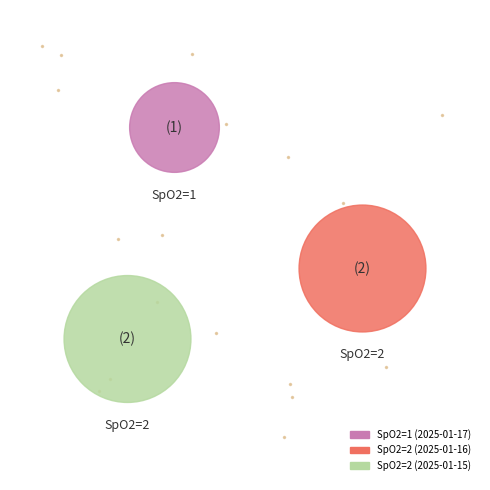

Does 2 account for over 50% of the chart?

No